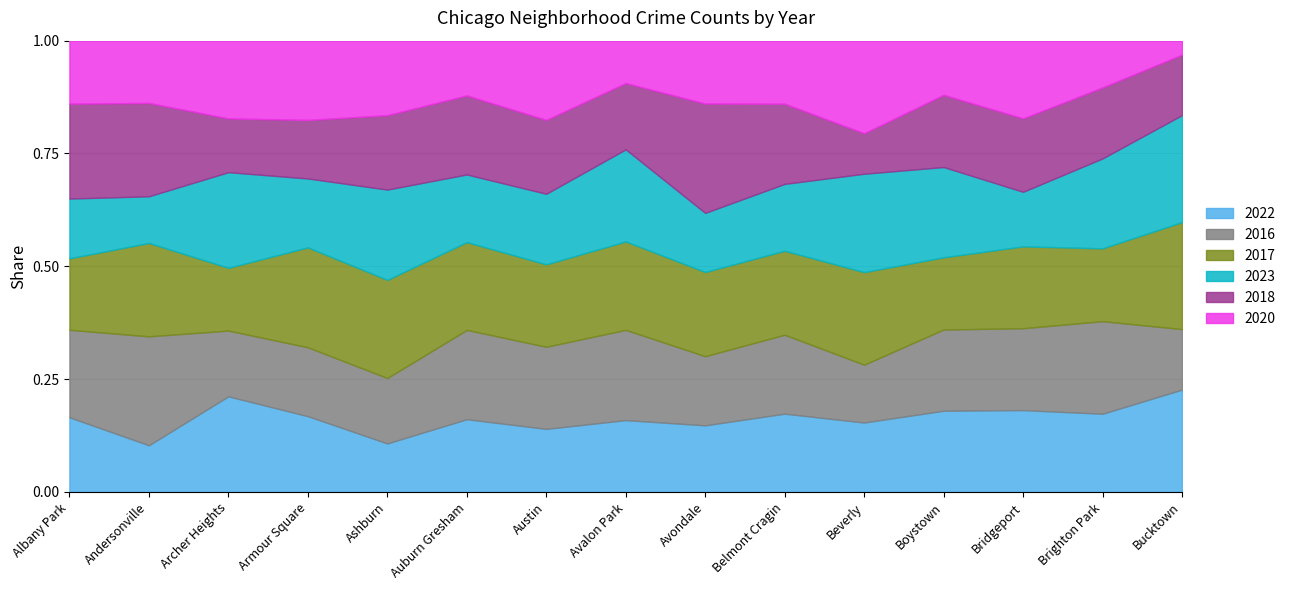

How many categories are shown in the chart?

15